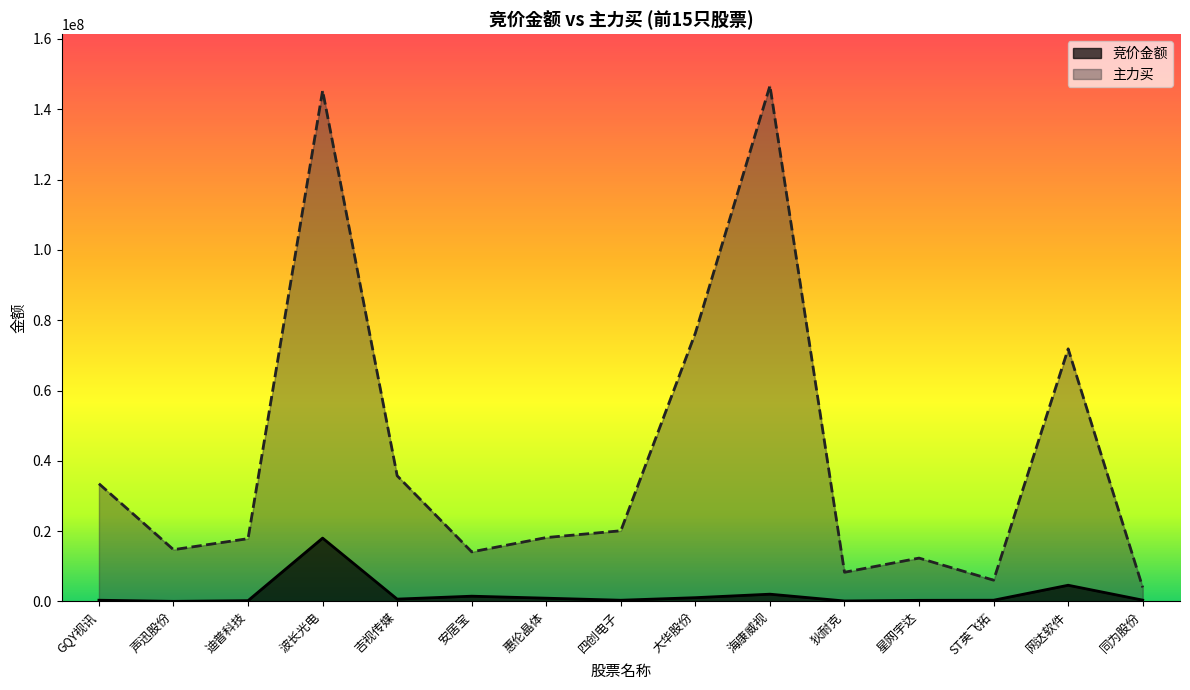

The 竞价金额 series shows 356030 at 迪普科技. True or false?

False